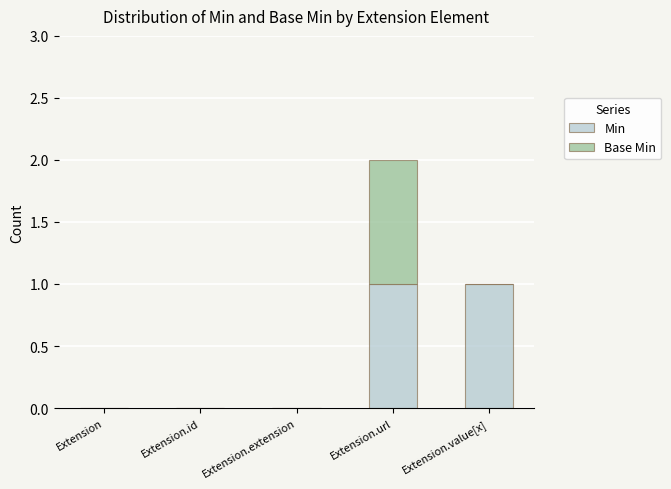

Reading left to right, list the values for the Min series.

Extension=0	Extension.id=0	Extension.extension=0	Extension.url=1	Extension.value[x]=1